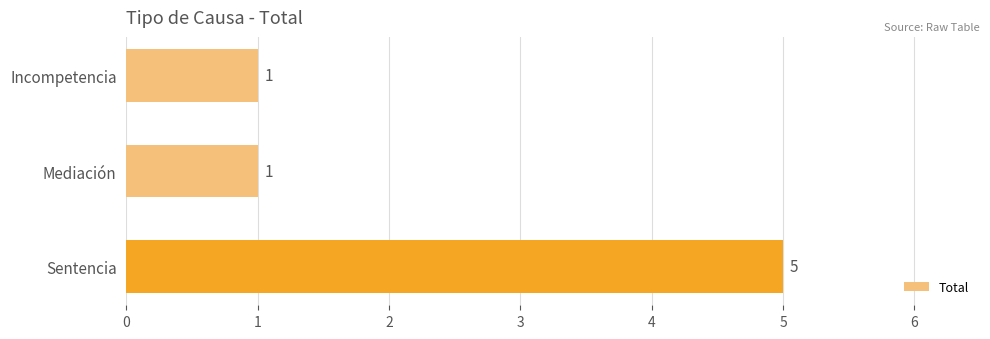

Is it true that the value at Sentencia is 7?

False